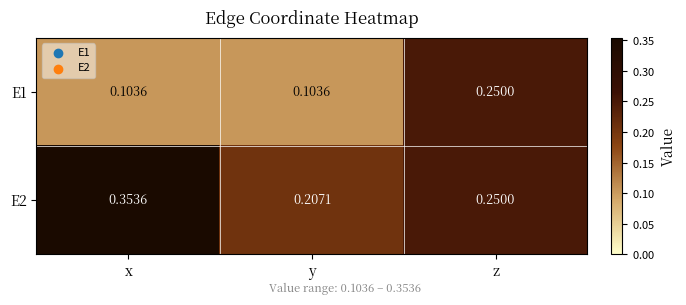

At which category is the sum across all series the highest?

z